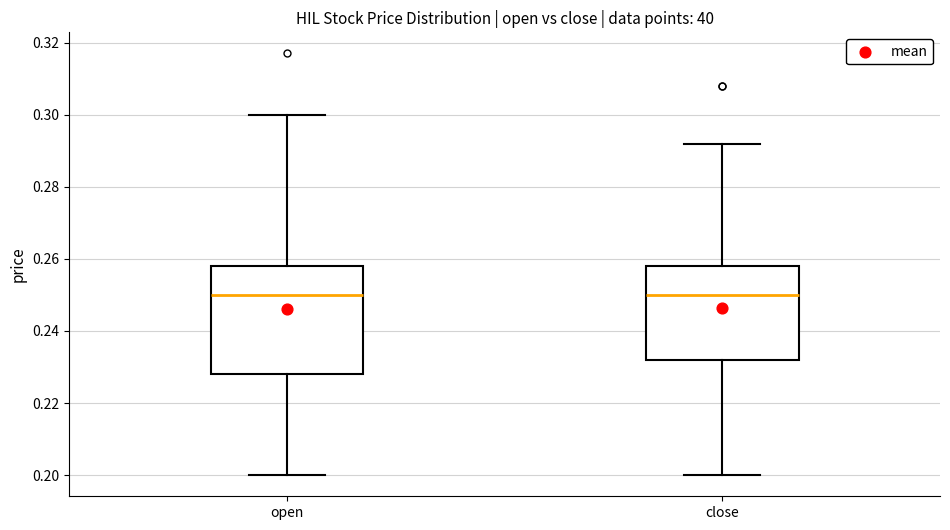

Which box is the tallest, from its lower edge to its upper edge?

open